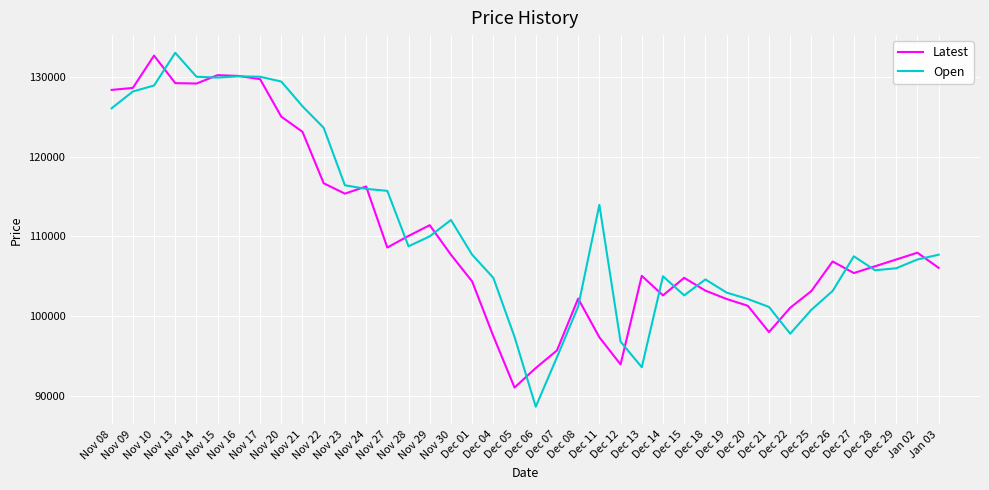

Does the chart display data point markers on the line(s)?

No